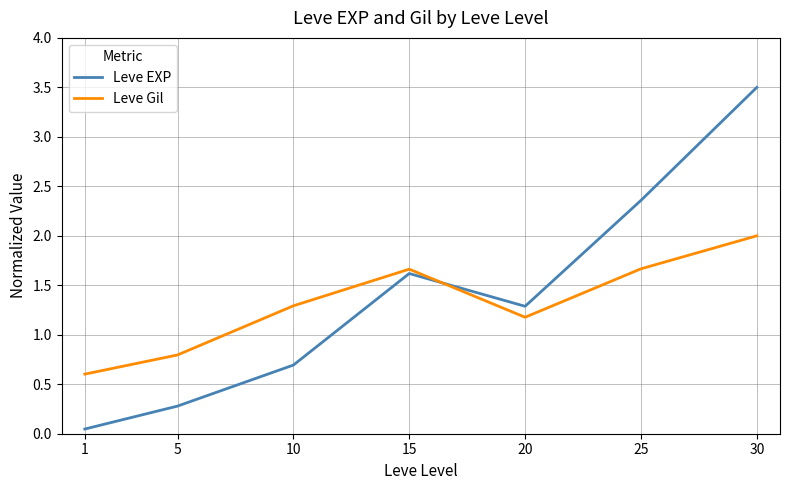

Which category has the highest value across all series?

30